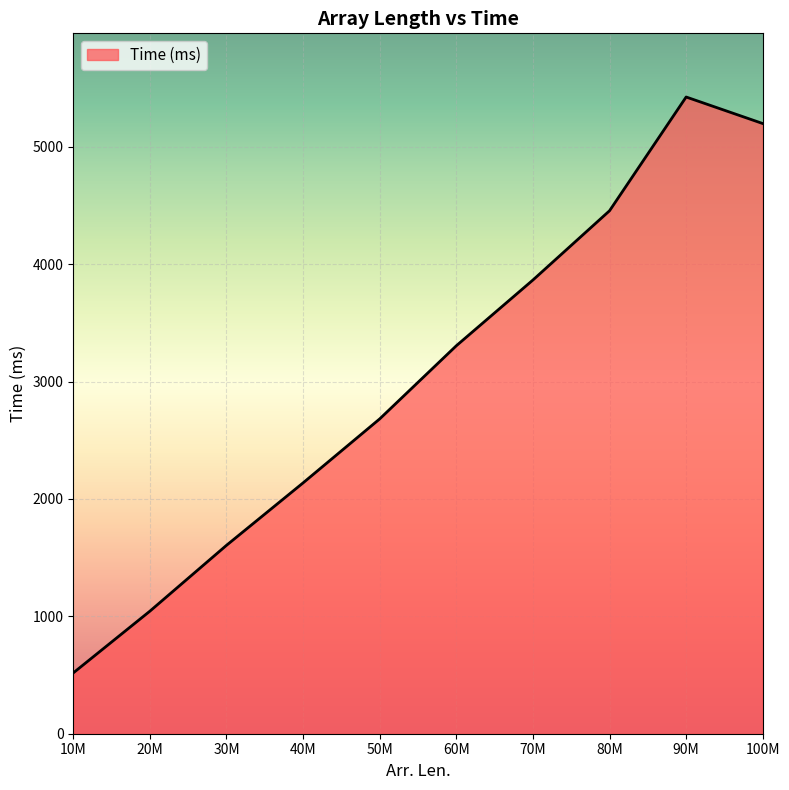

What is the change in value from 30M to 90M?

+3819